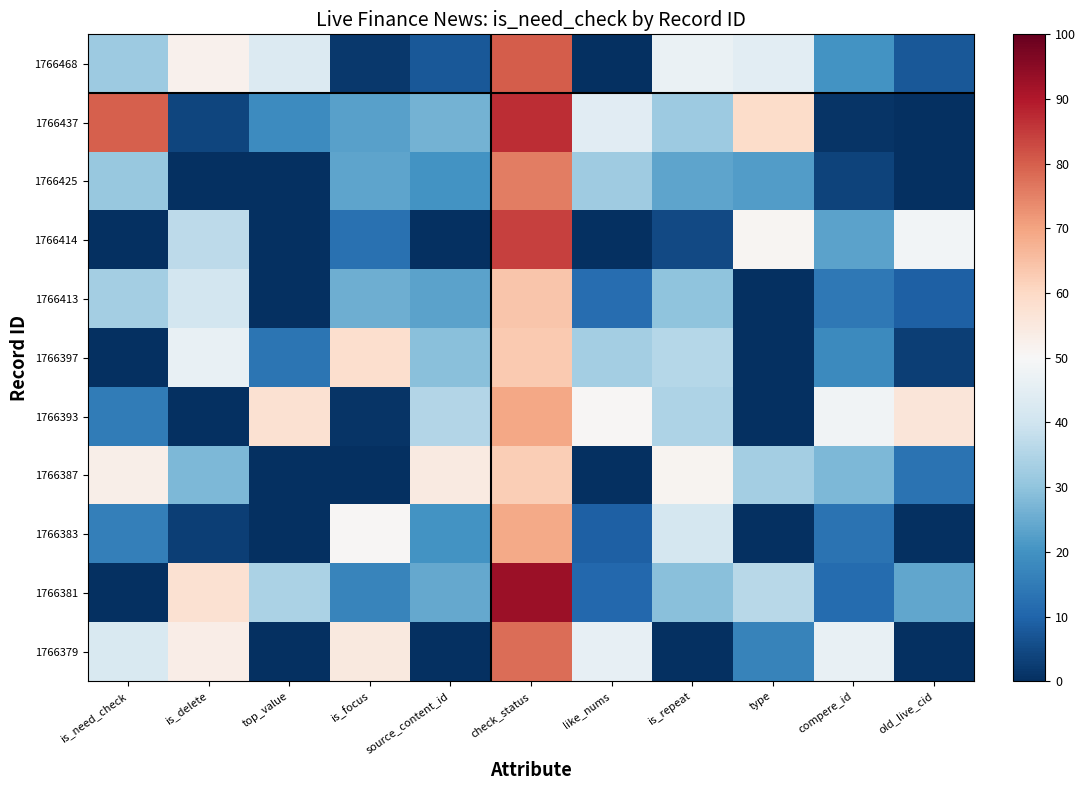

Which series changed the most between is_need_check and is_focus?

1766397